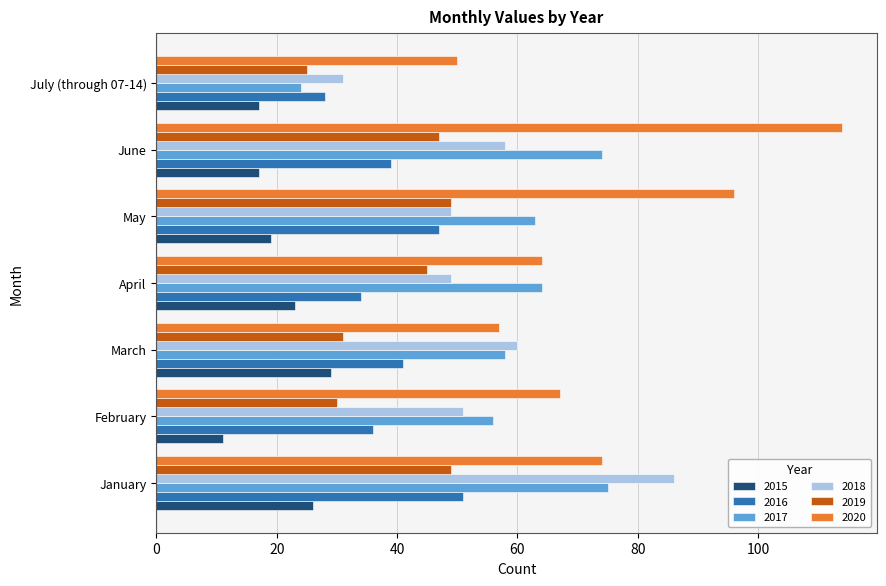

Which series has the widest spread of values?

2020